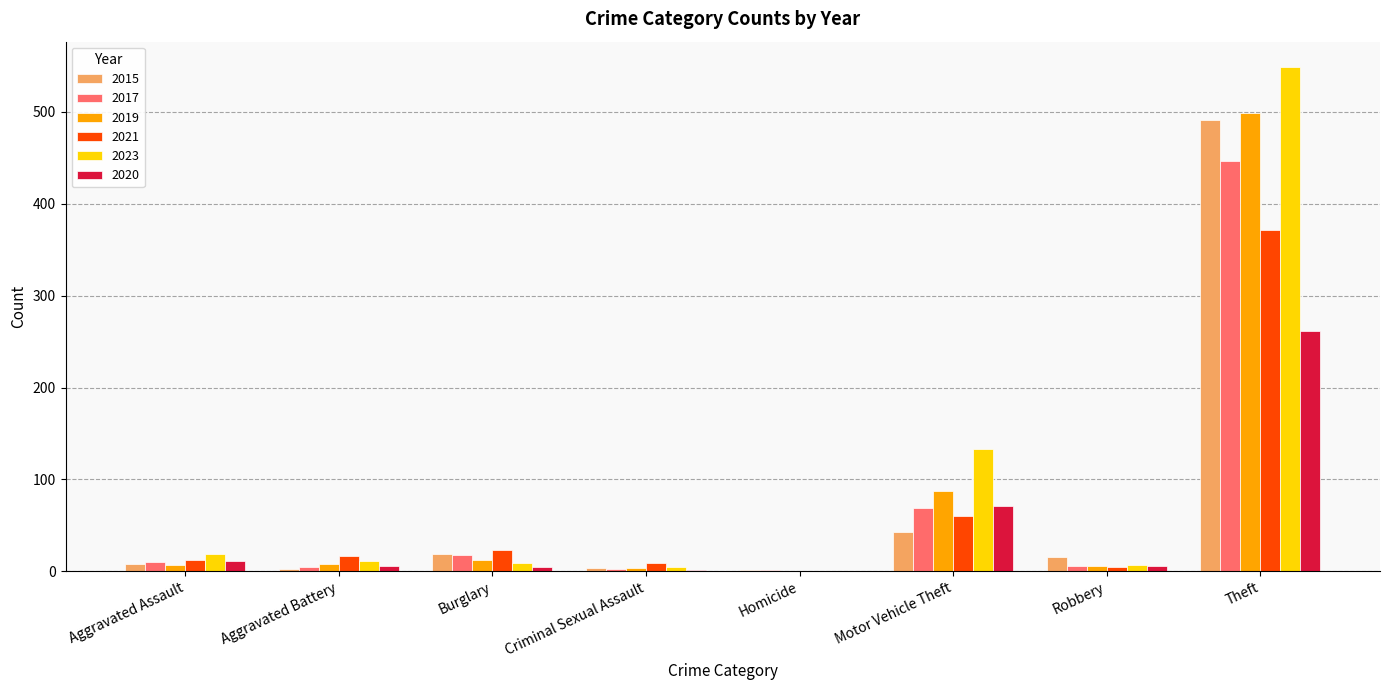

What is the spread (max minus min) of values at Motor Vehicle Theft?

90